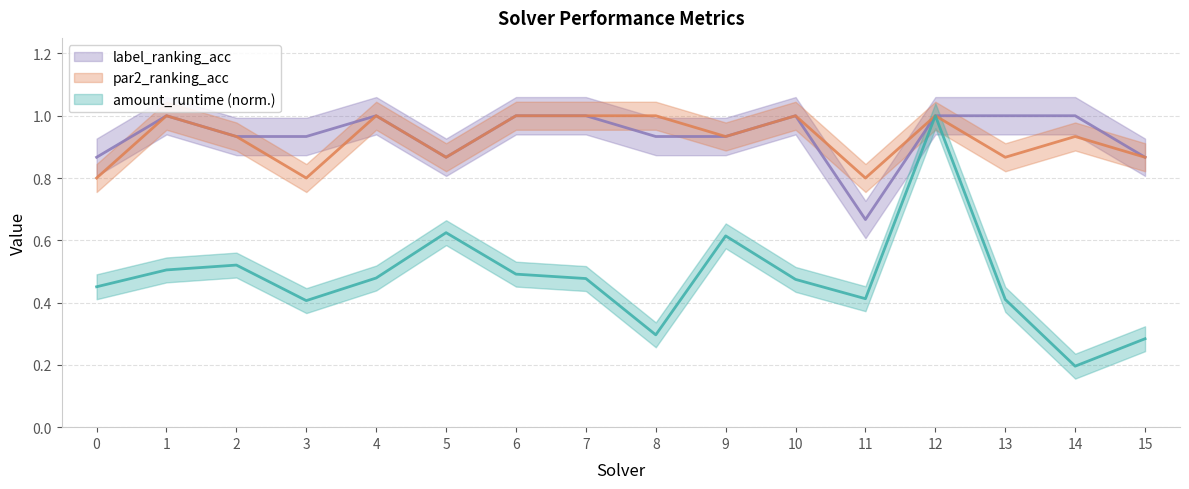

Which category has the highest value in the par2_ranking_acc series?

1